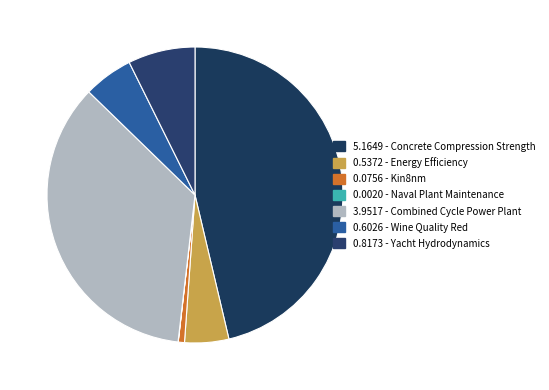

To the nearest percent, what is the average slice percentage?

14%